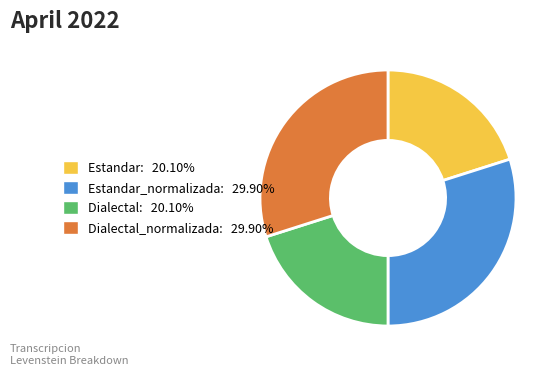

Is Estandar_normalizada: 29.90% the majority of the pie?

No